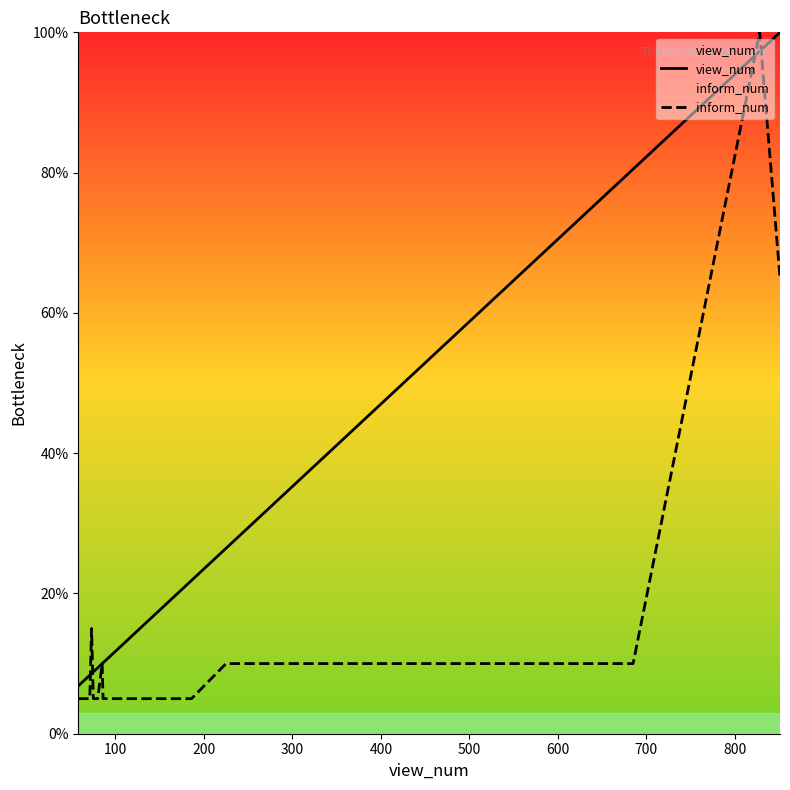

Which series ends up on top after the final intersection of view_num and inform_num?

view_num